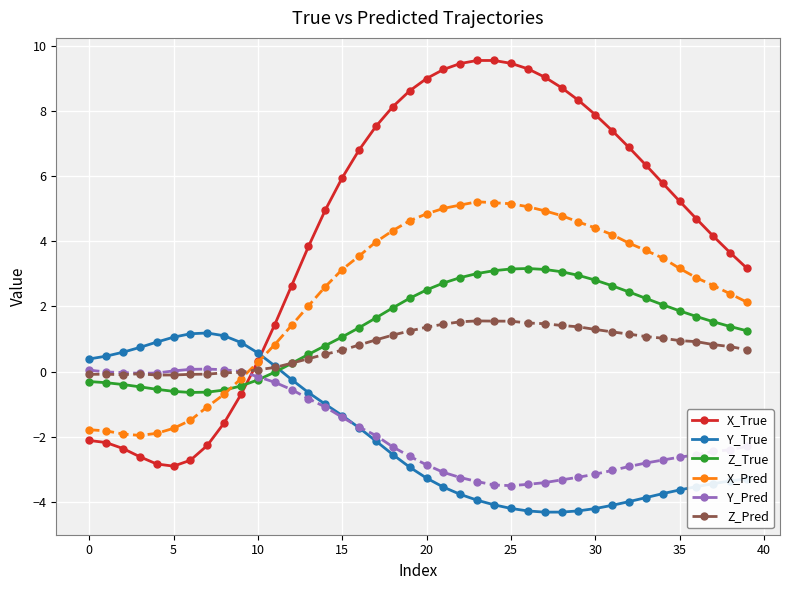

What is the maximum value for Y_True?

1.2